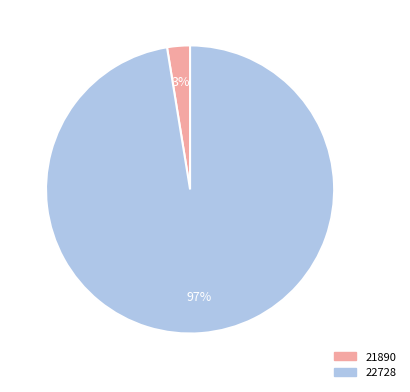

Which has a higher value, 21890 or 22728?

22728